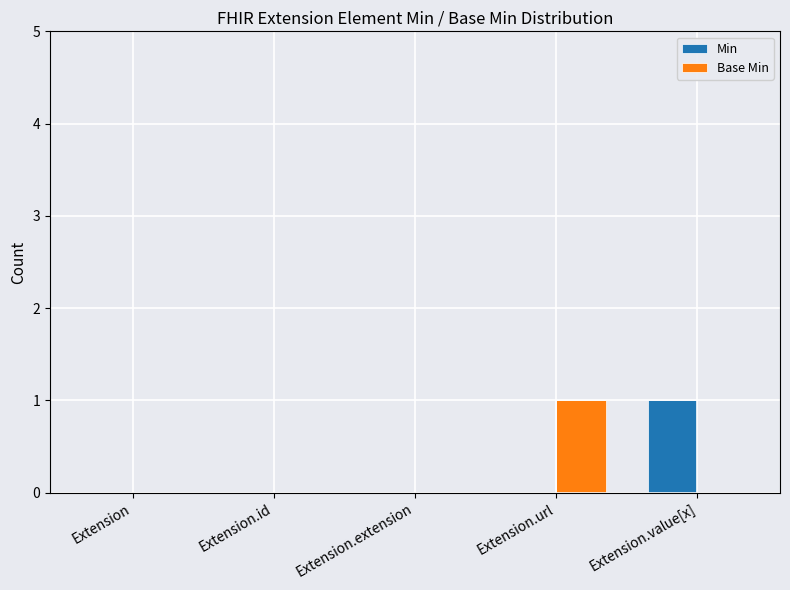

Is the value of Base Min at Extension.url greater than the value of Min at Extension.id?

Yes